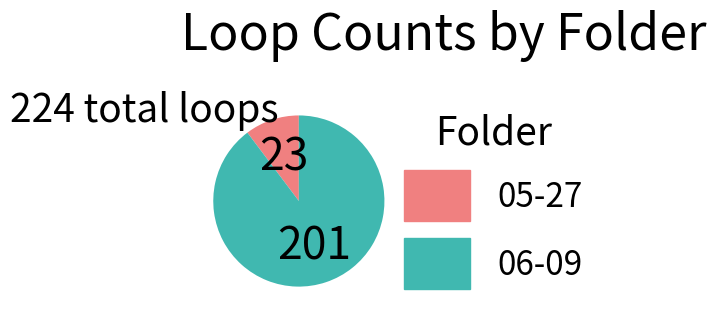

Rank the categories by value from highest to lowest.

06-09, 05-27